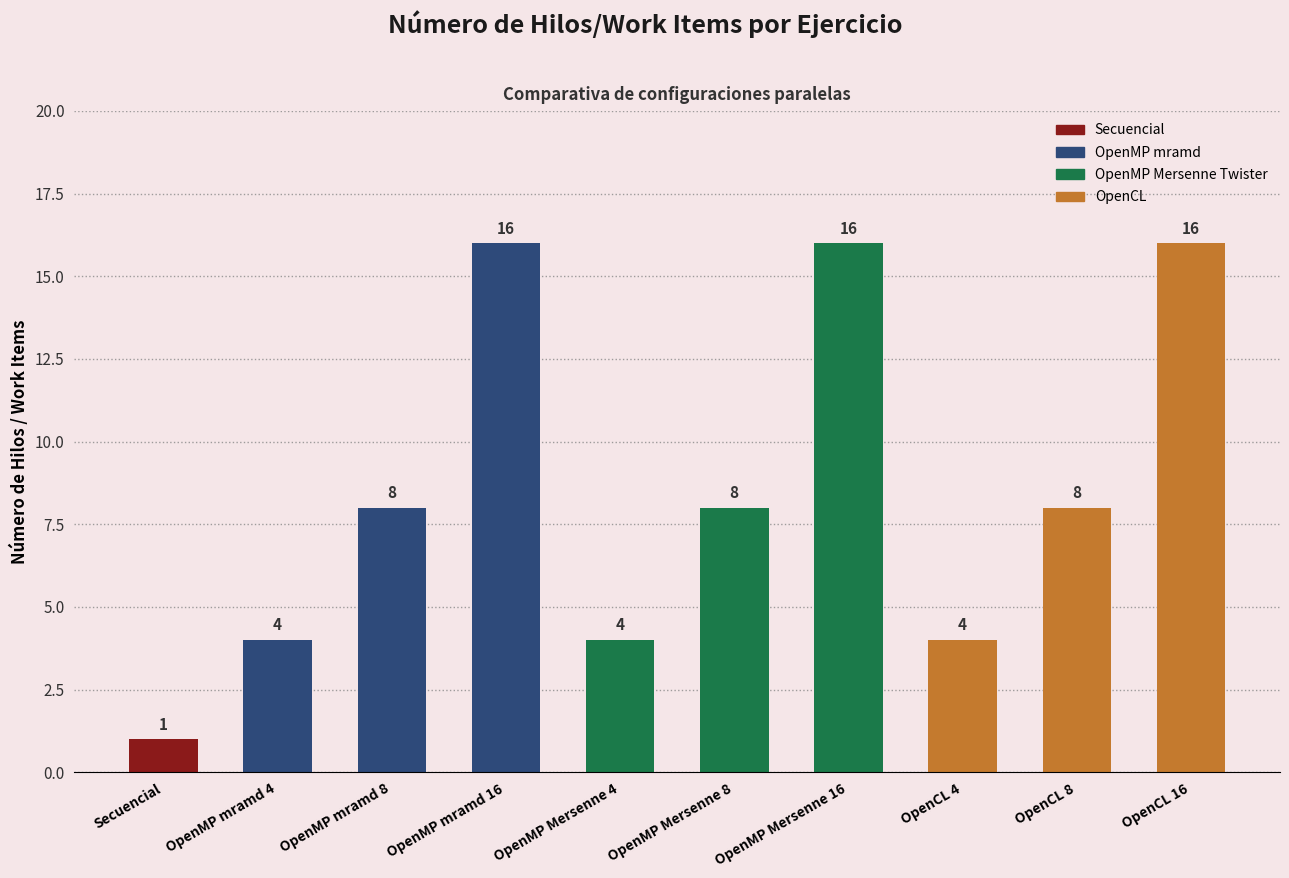

What is the label of the 6th bar from the right?

OpenMP Mersenne 4